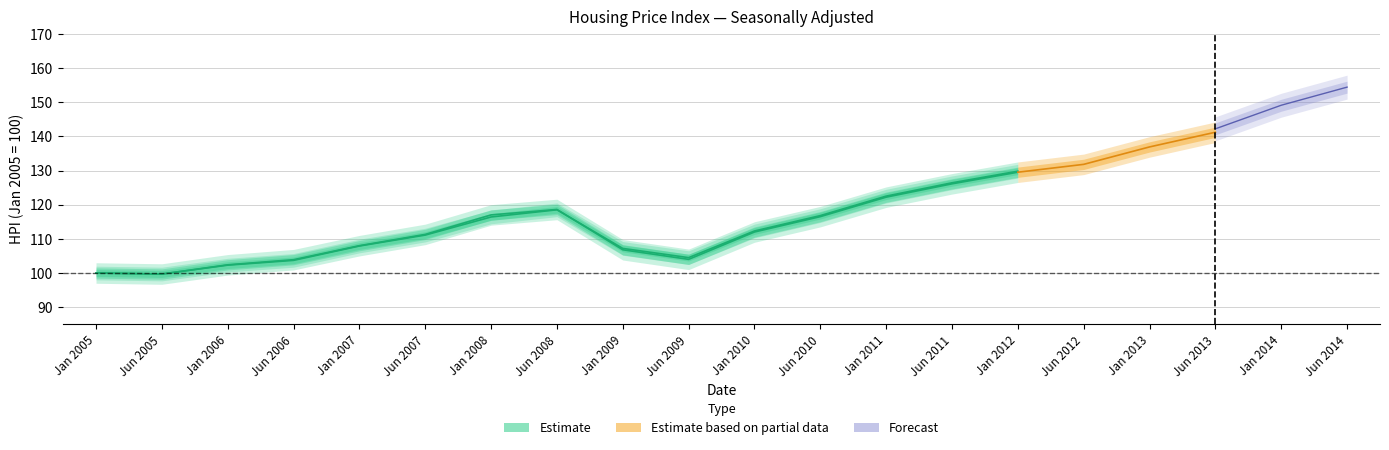

The chart shows a value of 100.0 at Jan 2005. True or false?

True